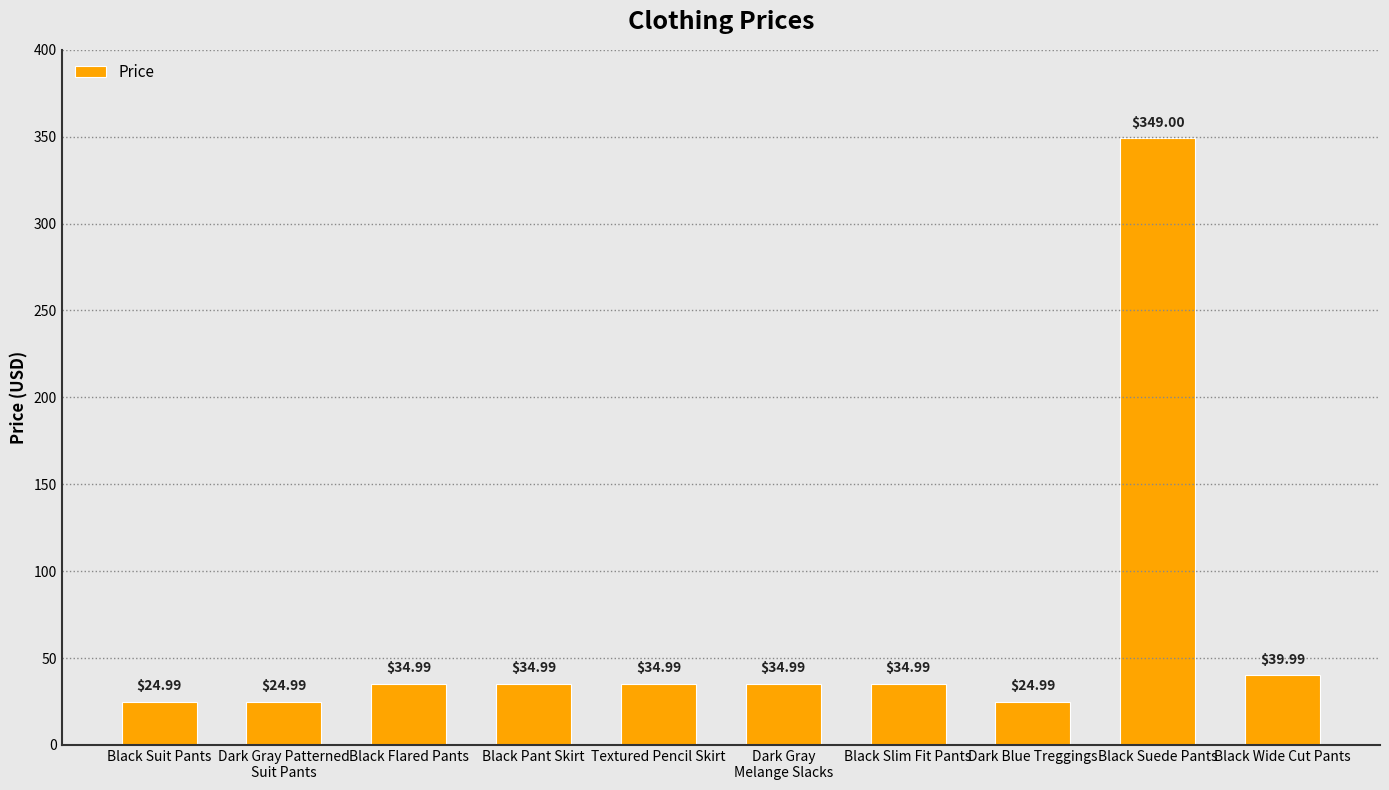

How many bars are there in total?

10